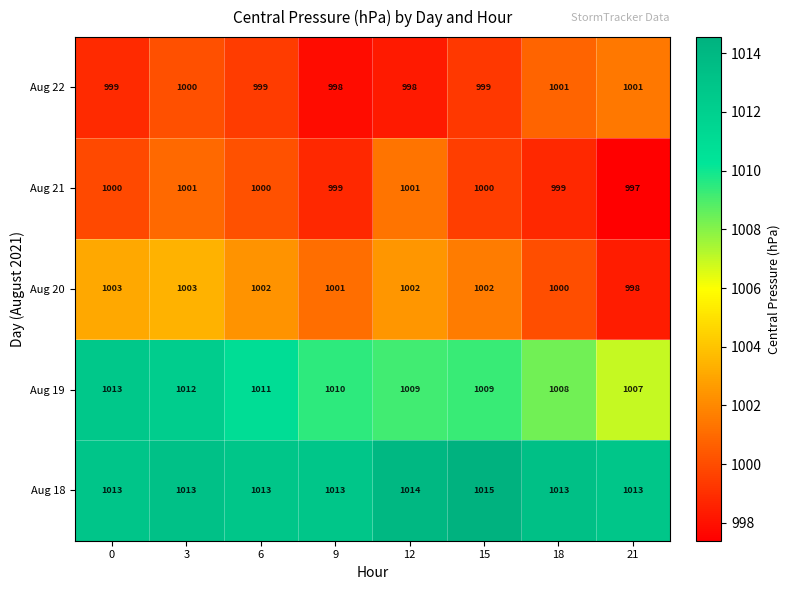

At how many categories does at least one series exceed 1001?

8